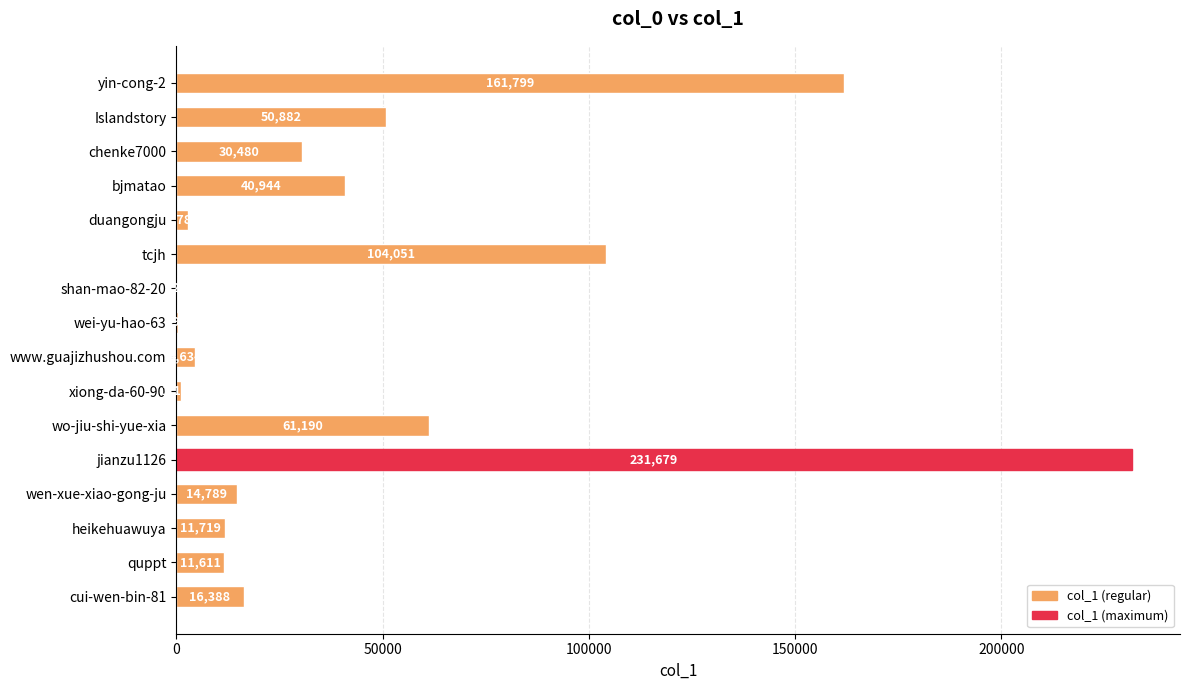

True or false: the data shows 30480 at chenke7000.

True